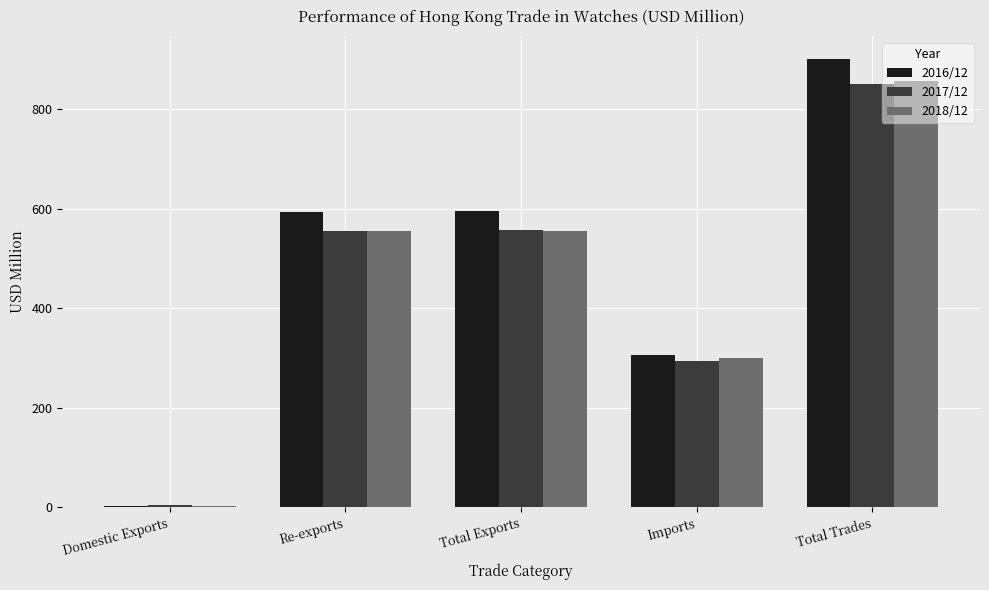

What is the difference between the 2016/12 values at Total Exports and Re-exports?

2.5